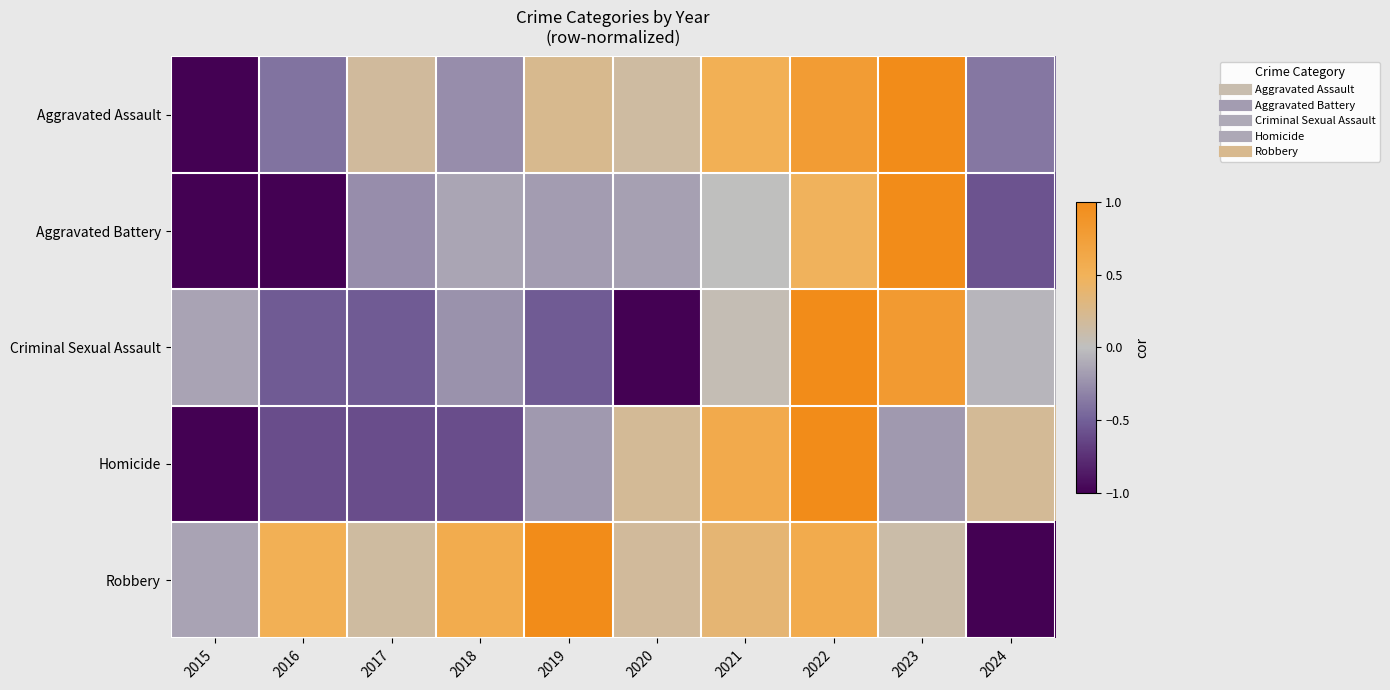

Which series changed the most between 2018 and 2019?

Aggravated Assault